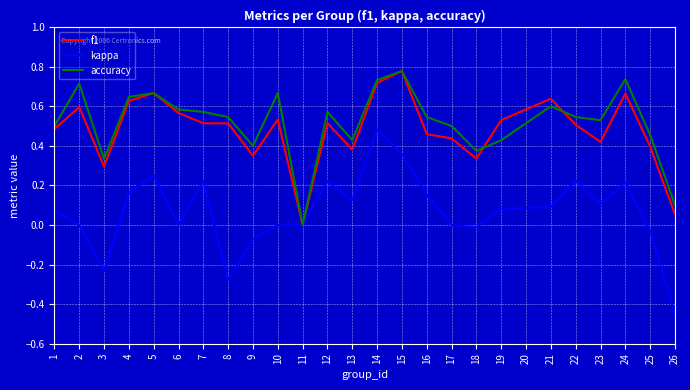

Which category has the lowest value in the kappa series?

26